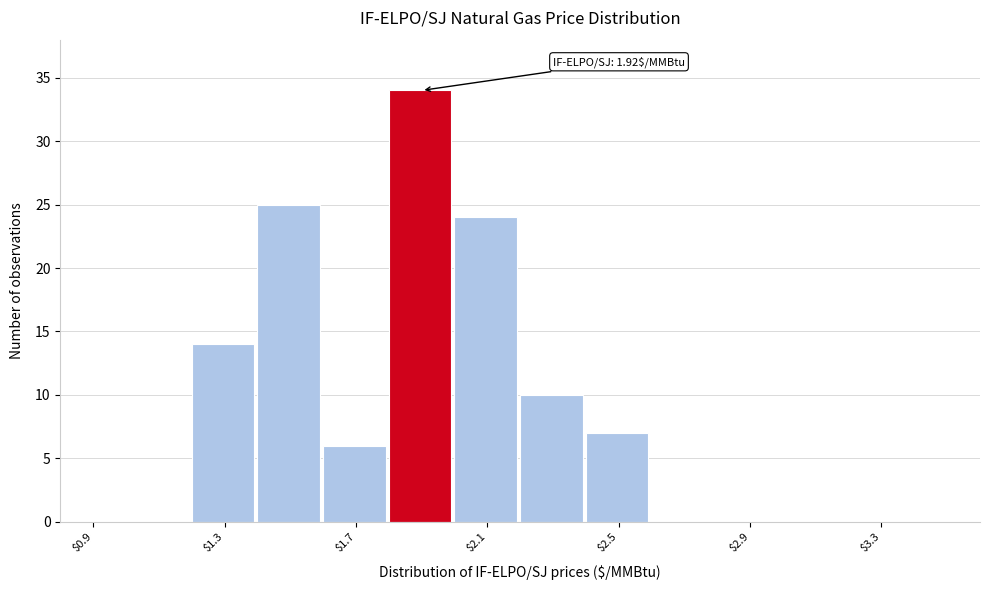

Which range on the x-axis has the tallest bar?

1.8 to 2.0